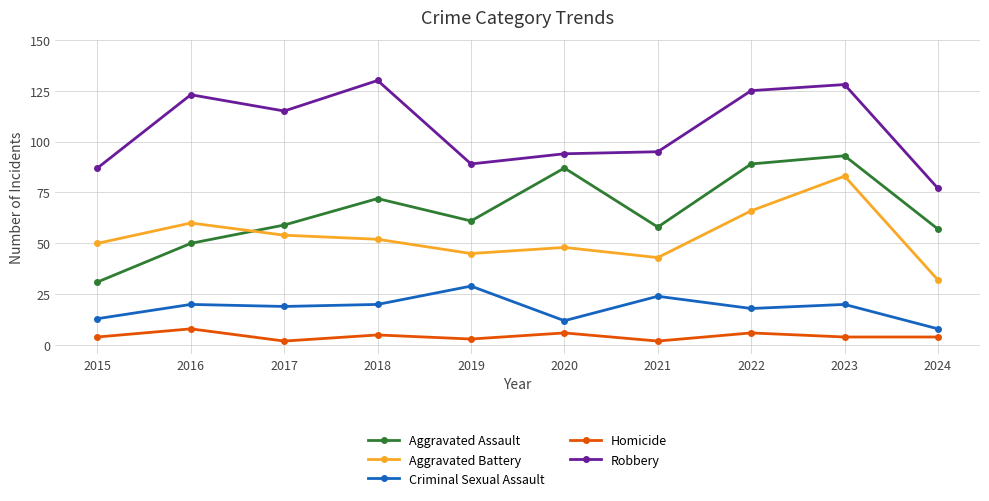

Read the Criminal Sexual Assault value at 2016.

20